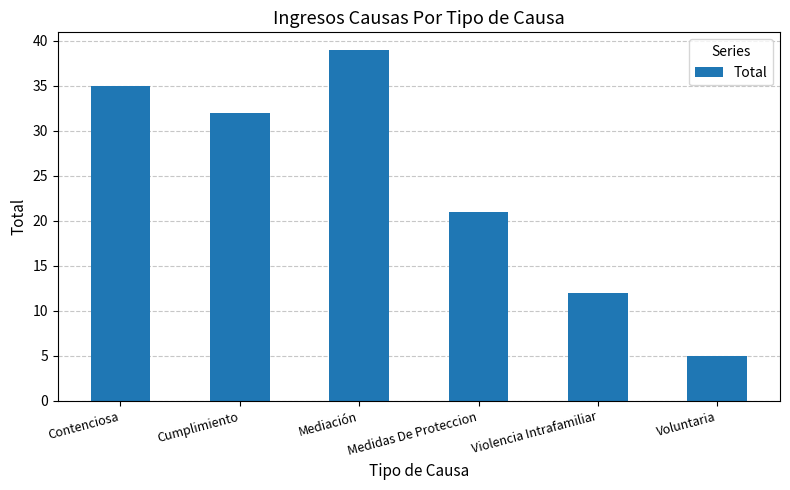

What value does the data have at Mediación, to the nearest 10?

40